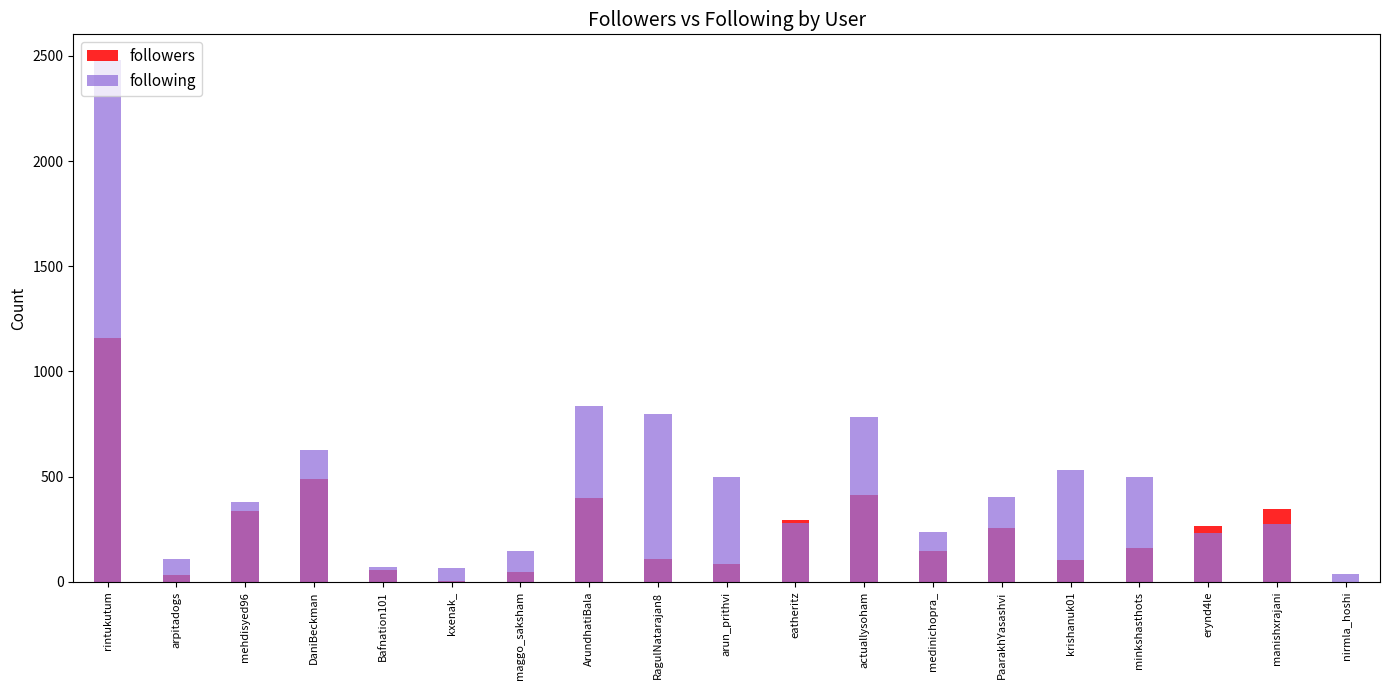

What position from the left is Bafnation101?

5